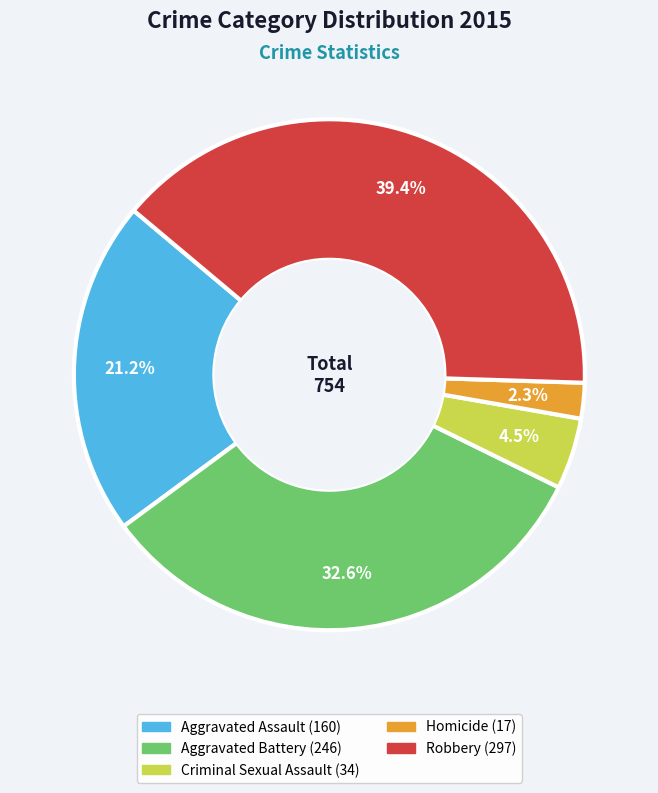

What is the ratio of the value at Robbery to the value at Aggravated Assault?

1.9